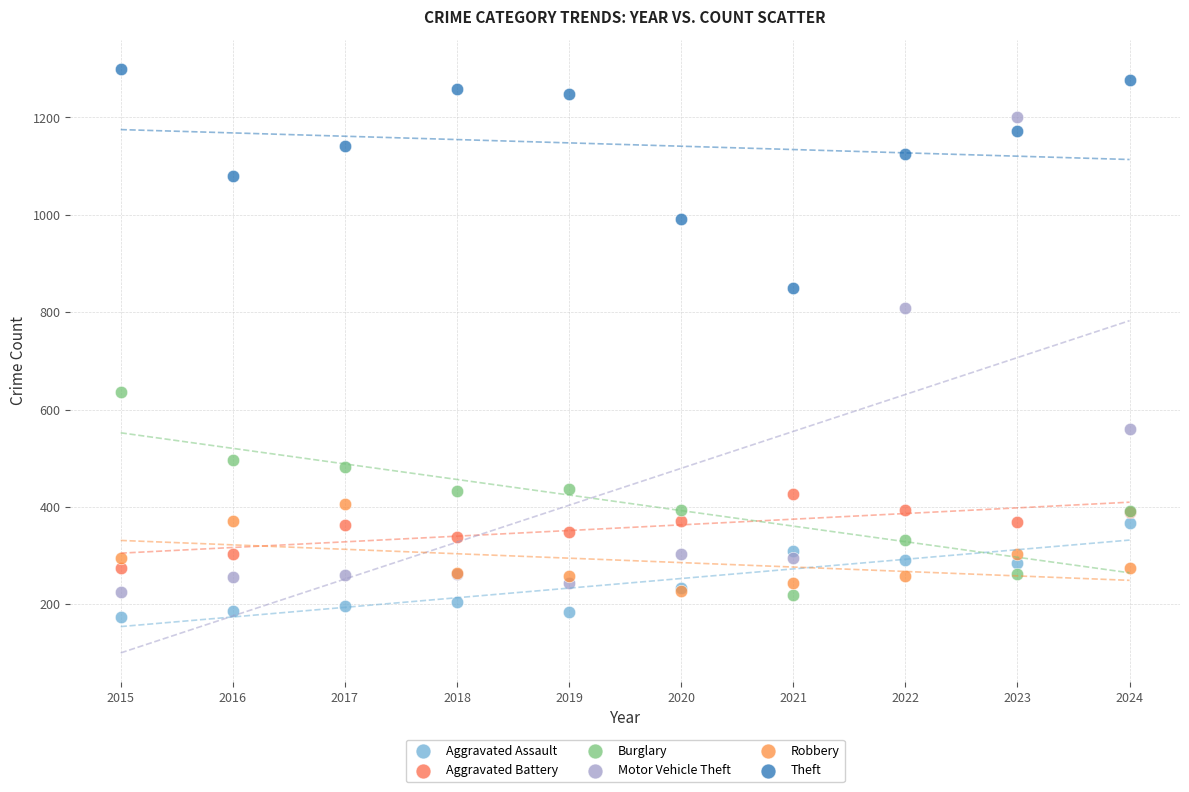

Which series reaches the maximum Y coordinate?

Theft